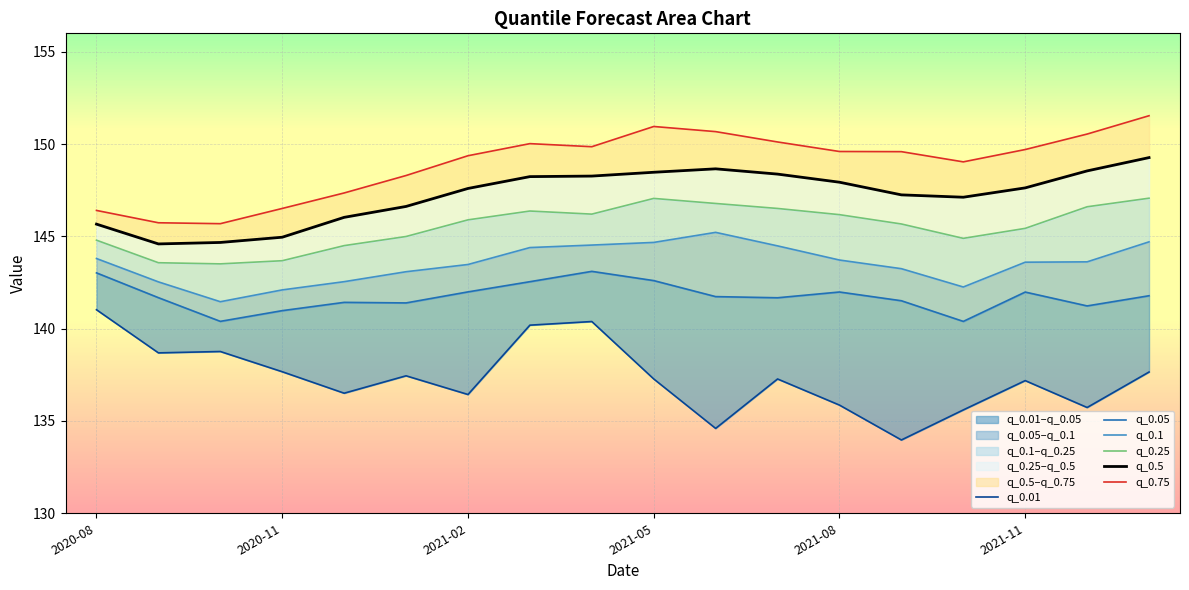

At which label does q_0.01 first exceed 137?

2020-08